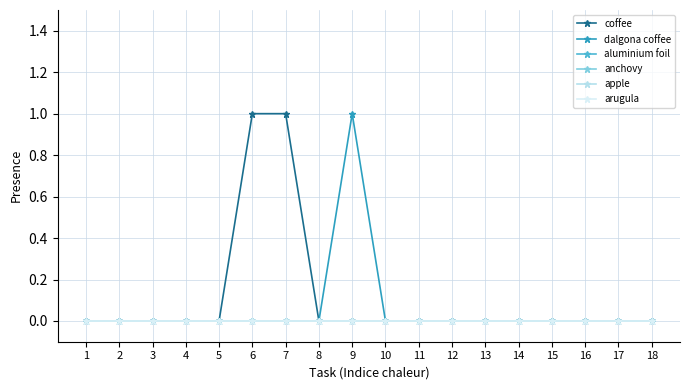

Does the chart have visible grid lines?

Yes